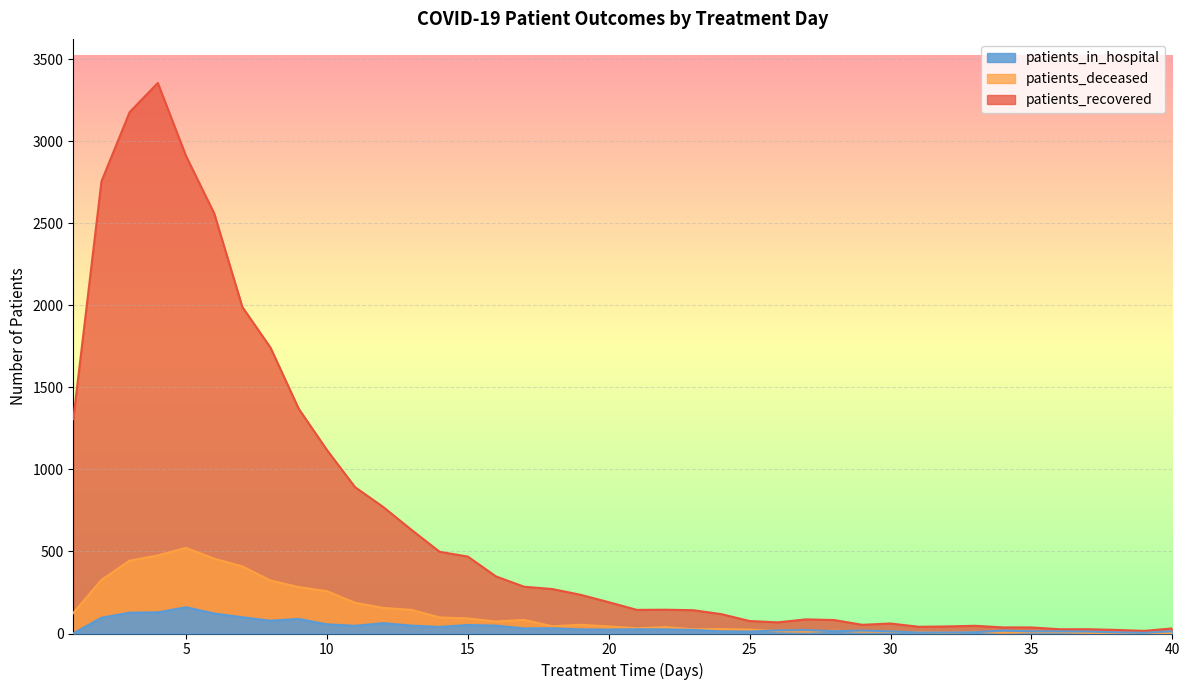

True or false: patients_deceased and patients_recovered cross at least once.

False